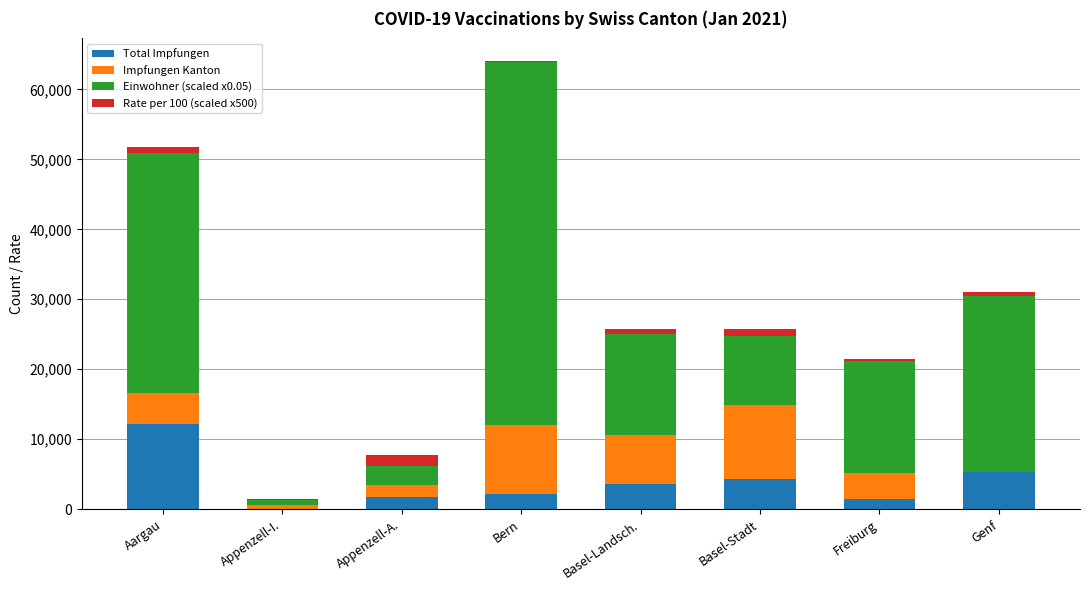

What is the highest value of the Total Impfungen series?

12100.0